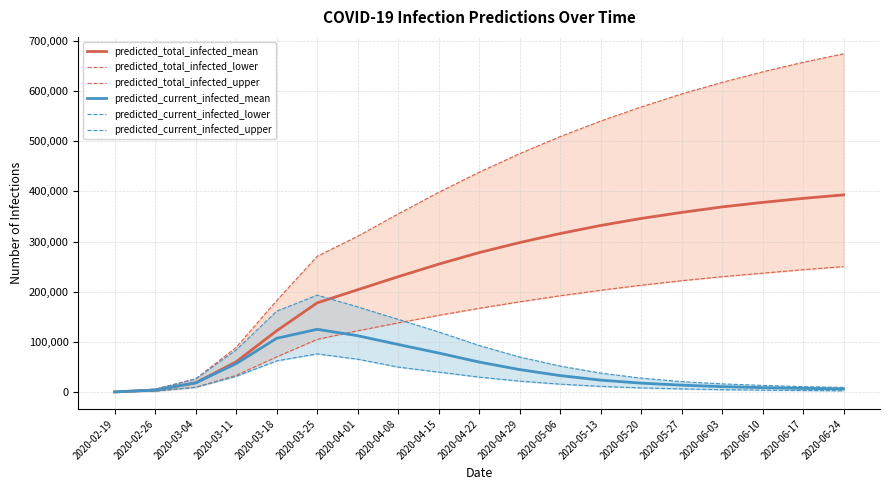

What is the label of the 14th point from the left?

2020-05-20